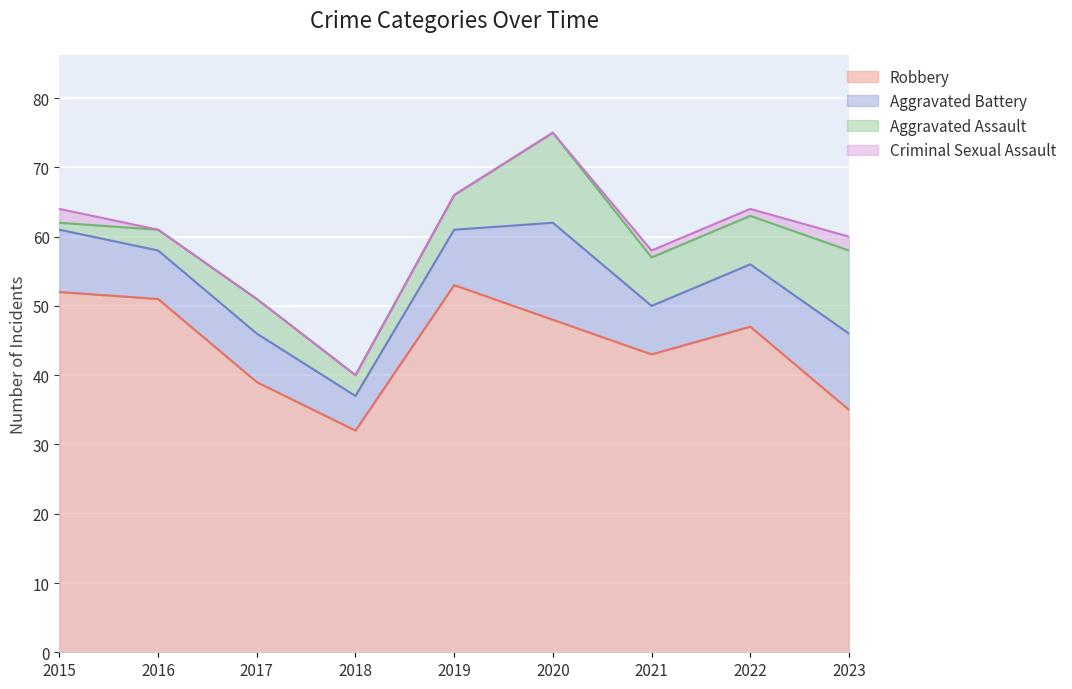

List the labels in order of Aggravated Assault value, largest first.

2020, 2023, 2021, 2022, 2017, 2019, 2016, 2018, 2015